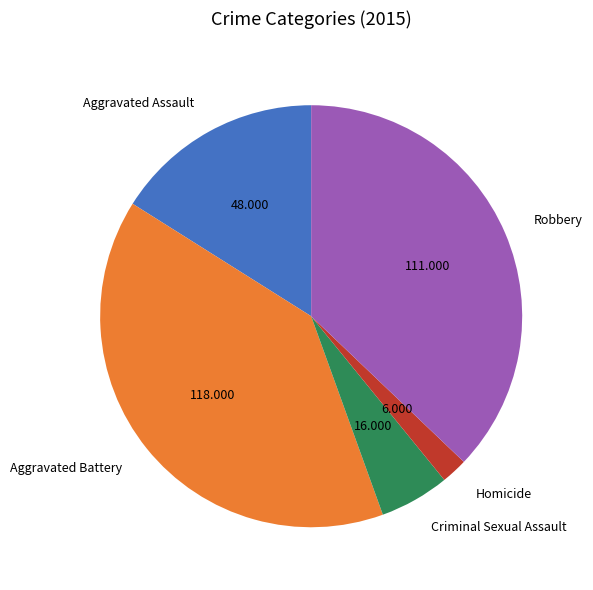

Which category has the biggest portion of the pie?

Aggravated Battery